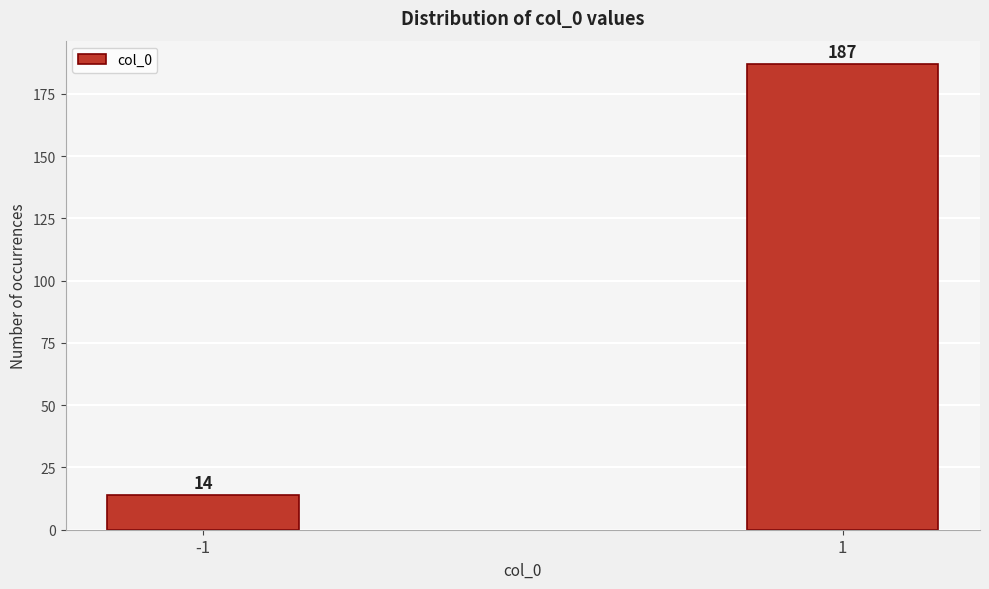

Reading right to left, what are all the values shown in this chart?

1=187	-1=14